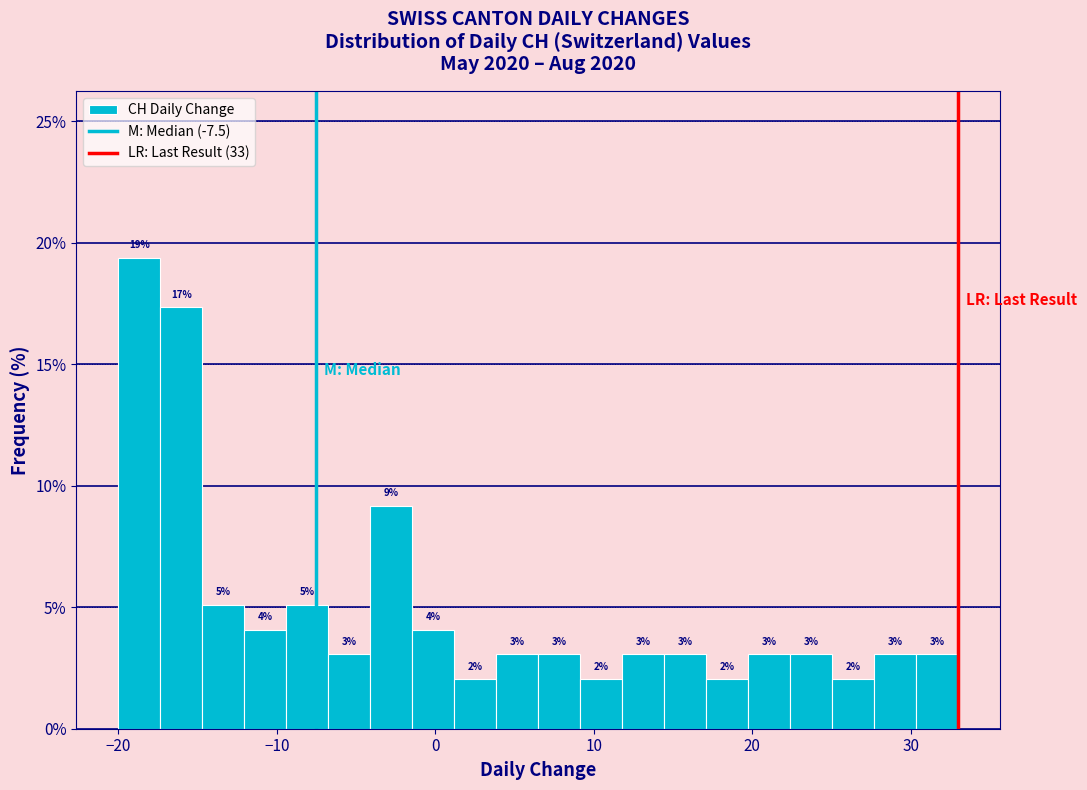

Read against the x-axis, roughly where is the centre of the tallest bar?

-19